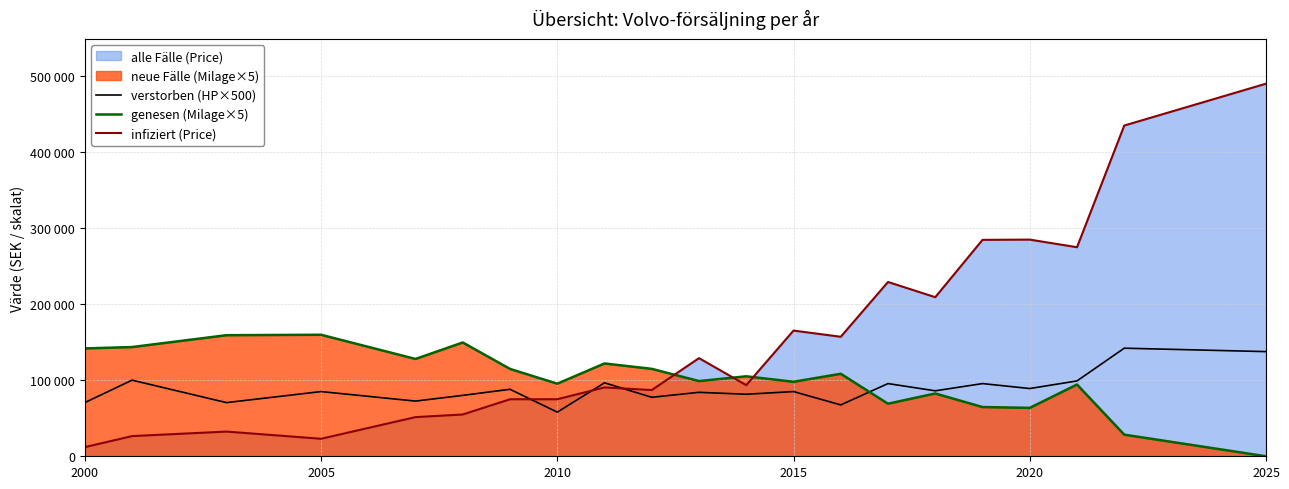

Does the chart have visible grid lines?

Yes